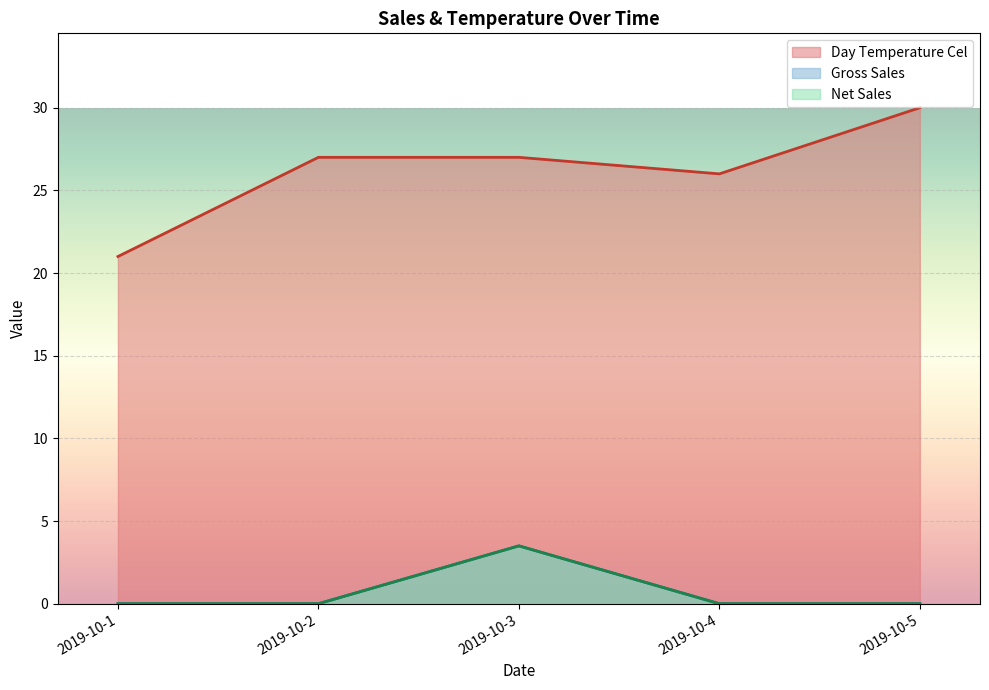

What is the sum of the Day Temperature Cel values at 2019-10-3 and 2019-10-1?

48.0